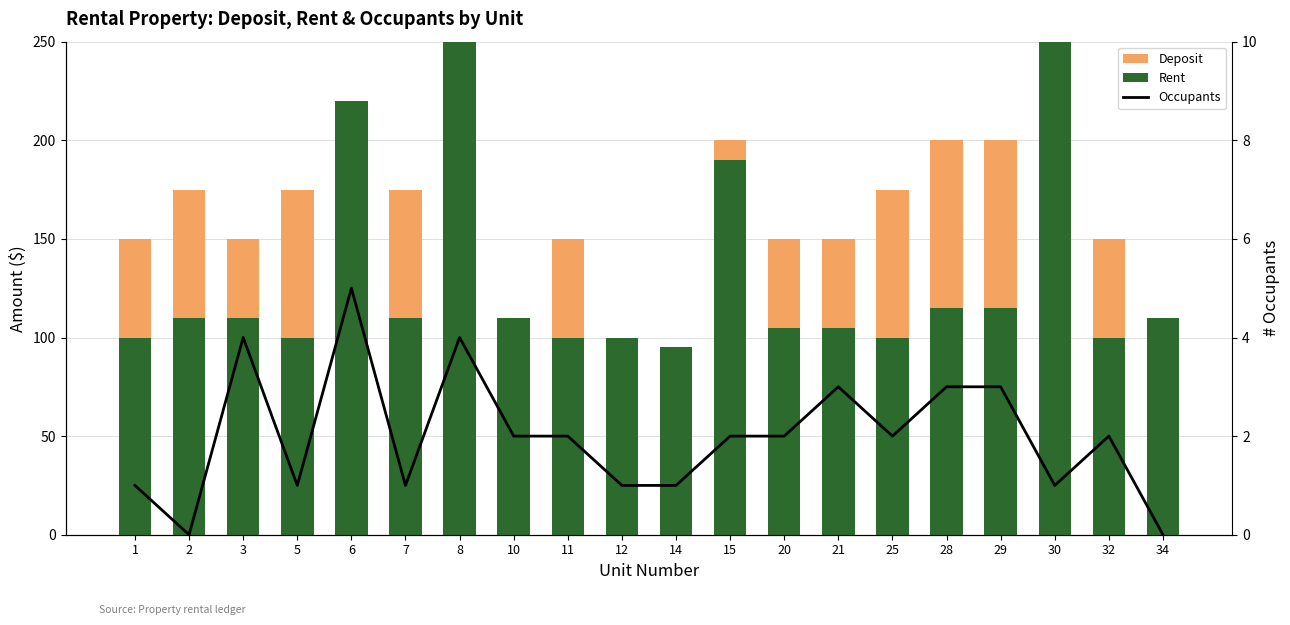

What is the maximum value shown in the chart?

480